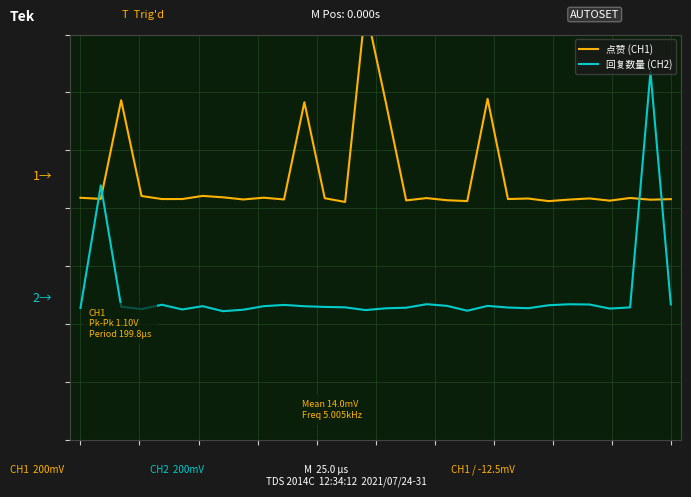

Rank the categories by 回复数量 (CH2) value from highest to lowest.

28, 1, 17, 24, 29, 25, 4, 10, 23, 18, 20, 6, 9, 11, 2, 12, 13, 27, 21, 16, 0, 22, 15, 26, 3, 5, 8, 14, 19, 7